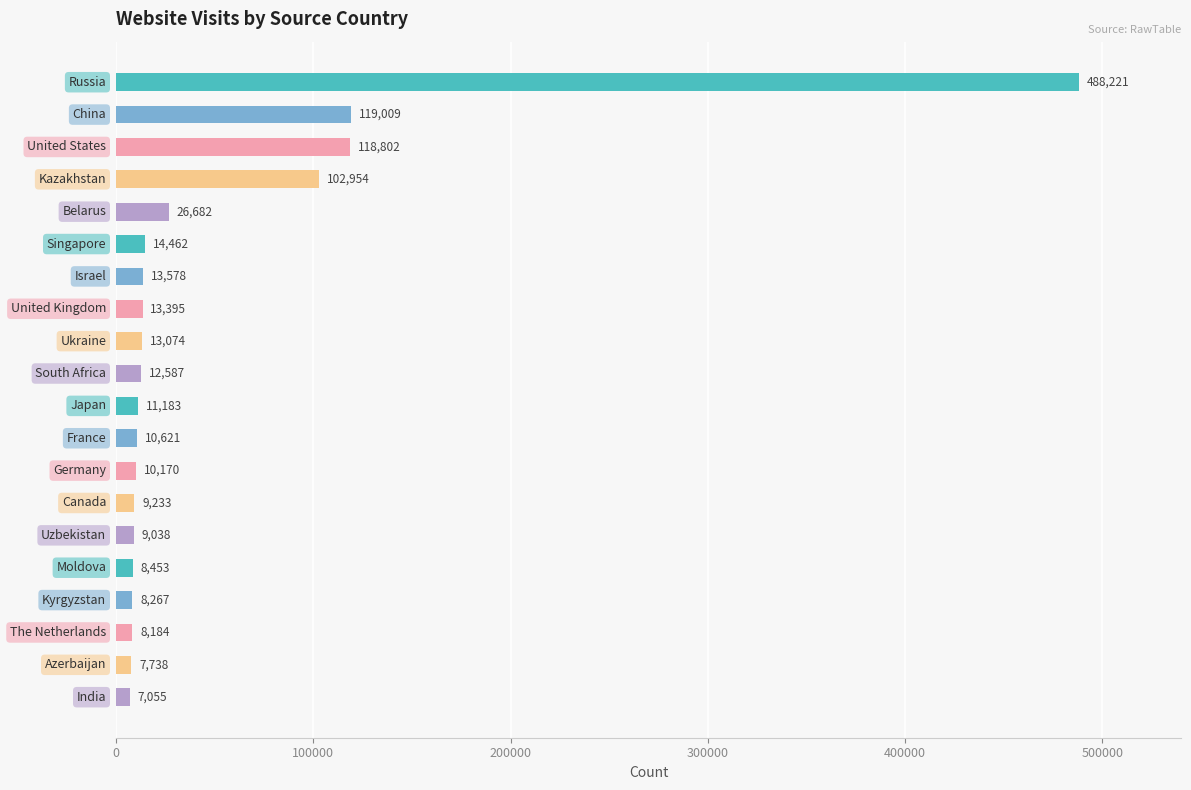

How many values are below 12587?

10